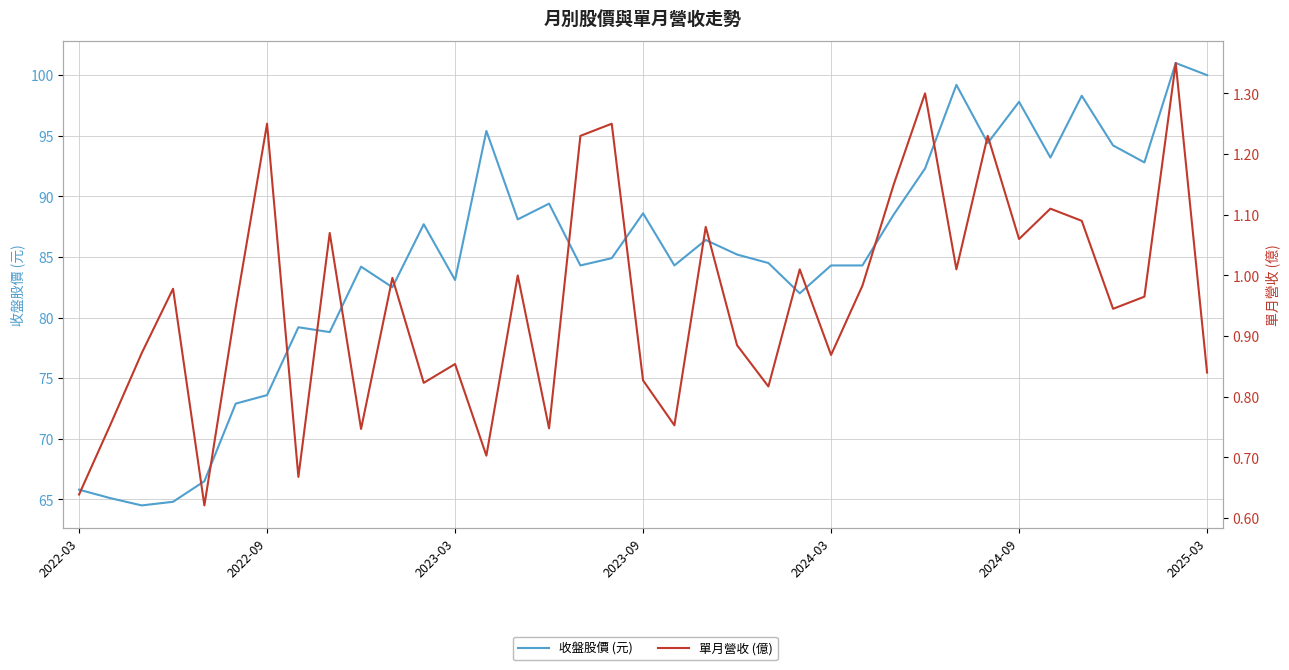

Reading right to left, list all the values displayed in this chart.

收盤股價 (元): 100.0	101.0	92.8	94.2	98.3	93.2	97.8	94.4	99.2	92.3	88.5	84.3	84.3	82.0	84.5	85.2	86.4	84.3	88.6	84.9	84.3	89.4	88.1	95.4	83.1	87.7	82.5	84.2	78.8	79.2	73.6	72.9	66.5	64.8	64.5	65.1	65.8
單月營收 (億): 0.8	1.4	1.0	0.9	1.1	1.1	1.1	1.2	1.0	1.3	1.1	1.0	0.9	1.0	0.8	0.9	1.1	0.8	0.8	1.2	1.2	0.7	1.0	0.7	0.9	0.8	1.0	0.7	1.1	0.7	1.2	0.9	0.6	1.0	0.9	0.8	0.6